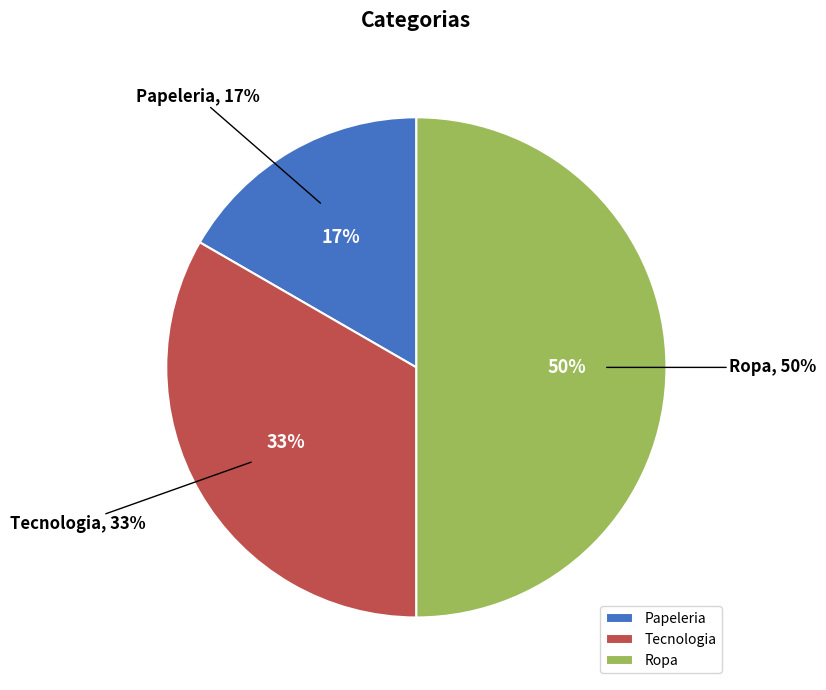

Count the number of slices in the pie.

3